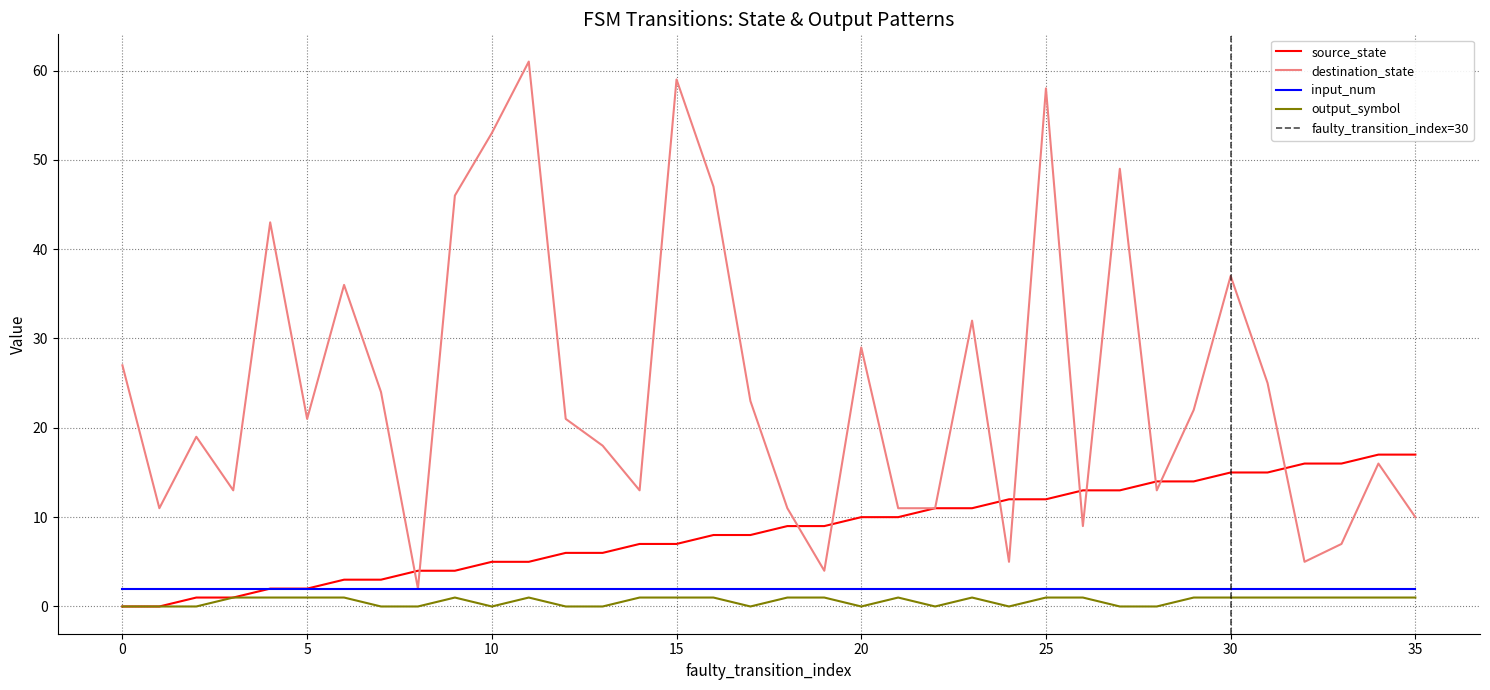

The output_symbol series shows 0 at 20. True or false?

True